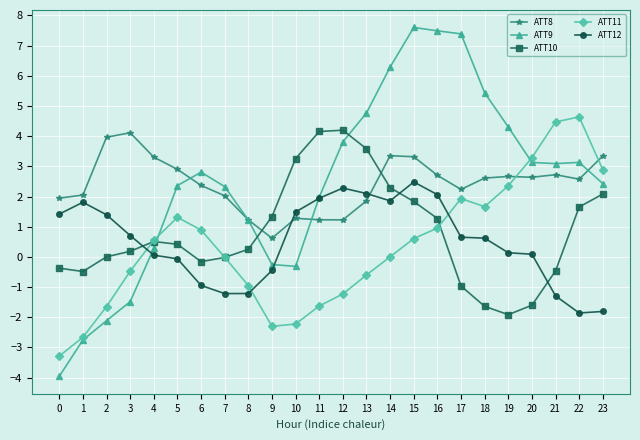

The value of ATT12 at 12 is 2.3. True or false?

True